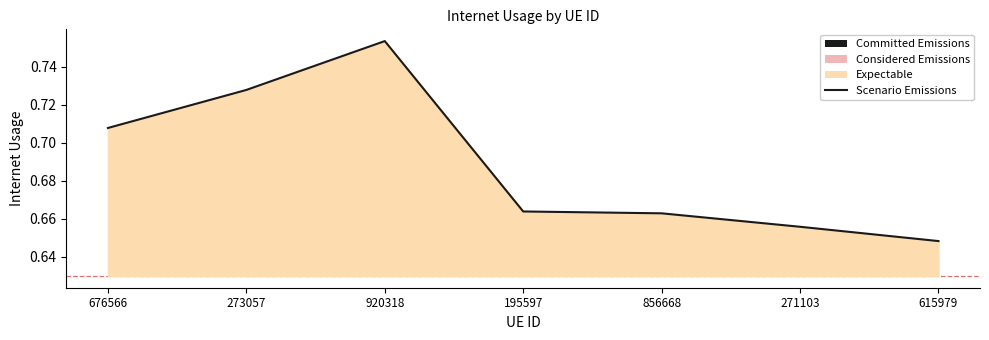

At which category does the data reach its first local peak?

920318